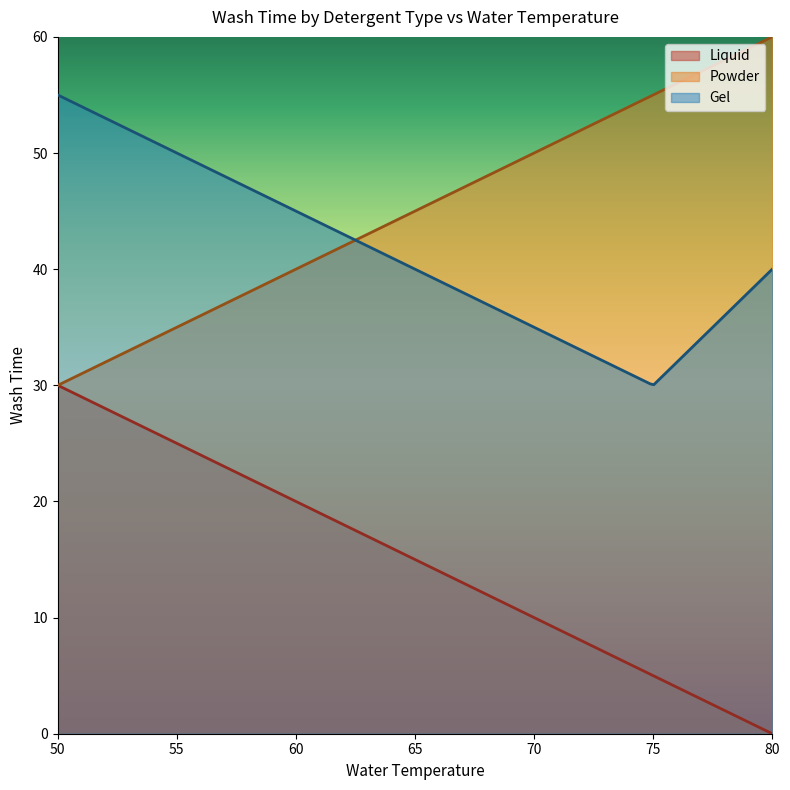

Which series has the largest total across all categories?

Powder